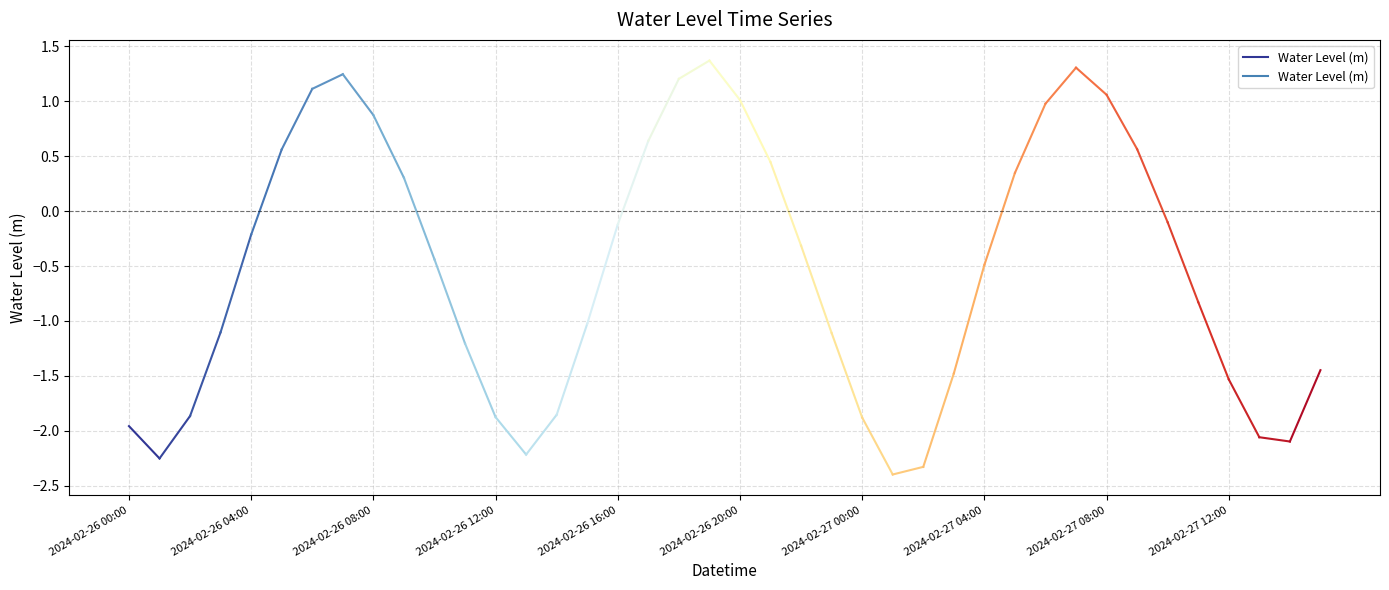

The value at 2024-02-26 00:00 is -0.7. True or false?

False